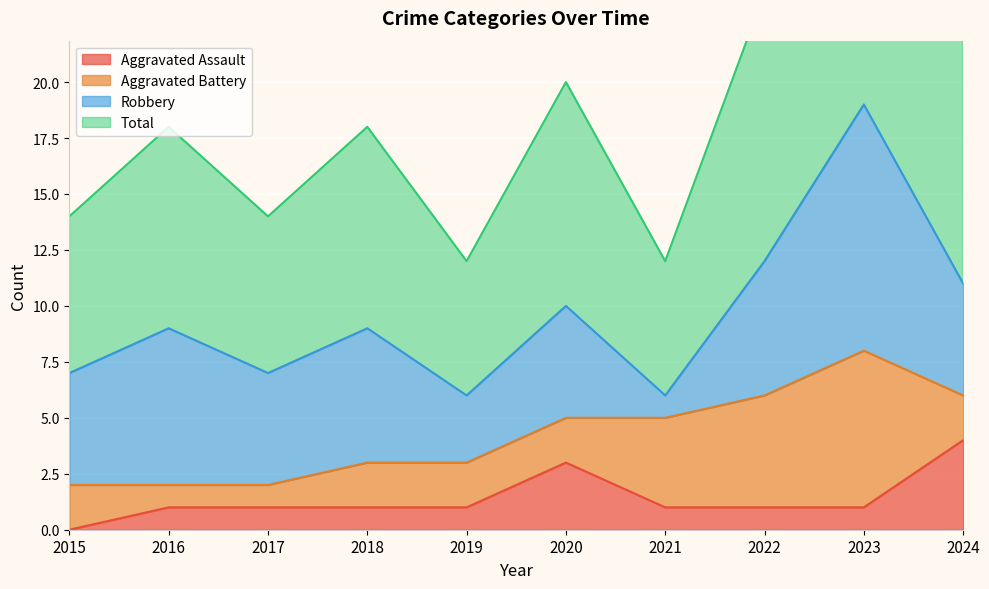

Which series has the largest total across all categories?

Total